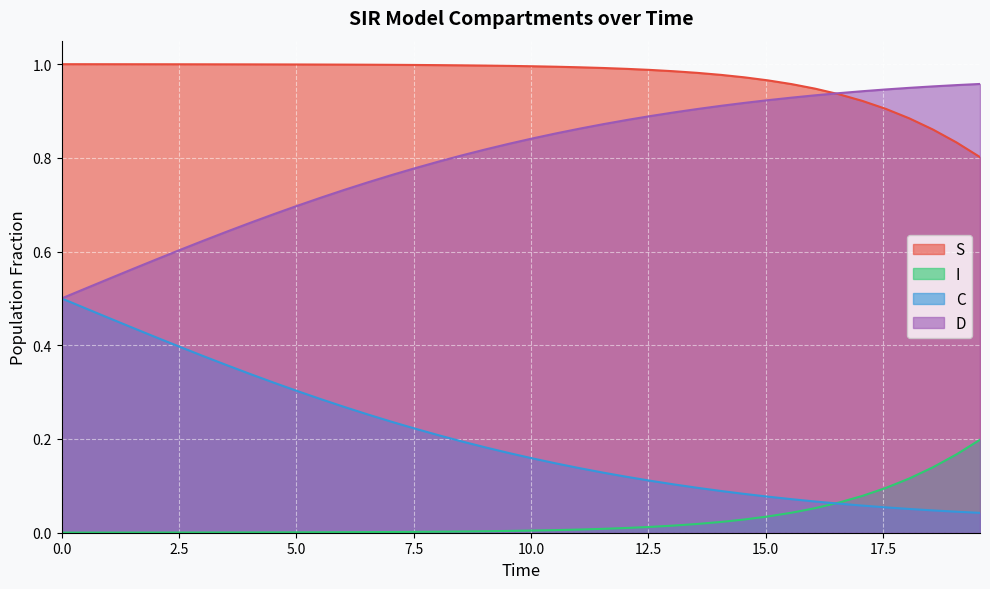

How many lines are shown in the chart?

4